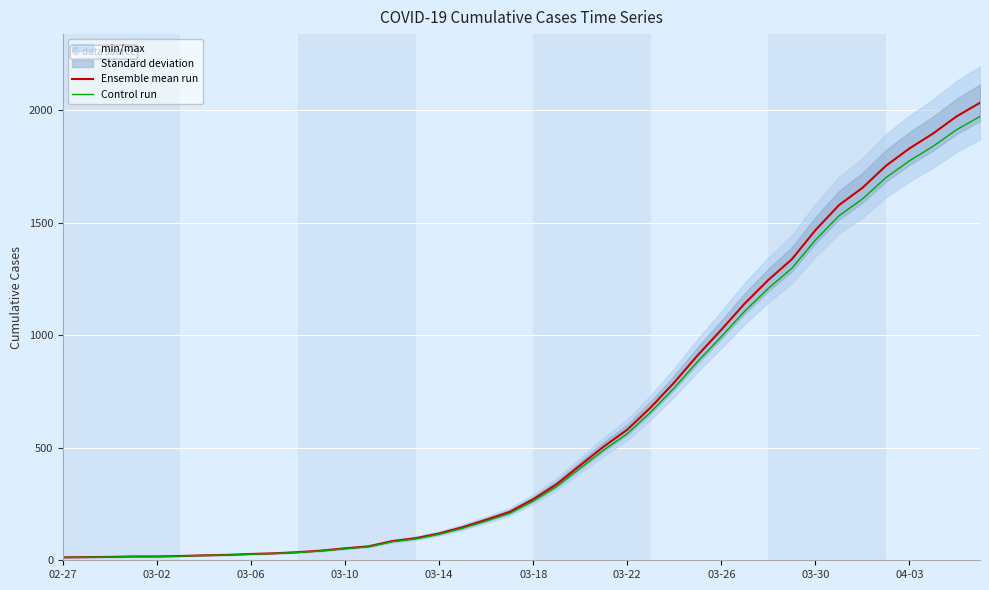

True or false: Control run and Ensemble mean run cross at least once.

False